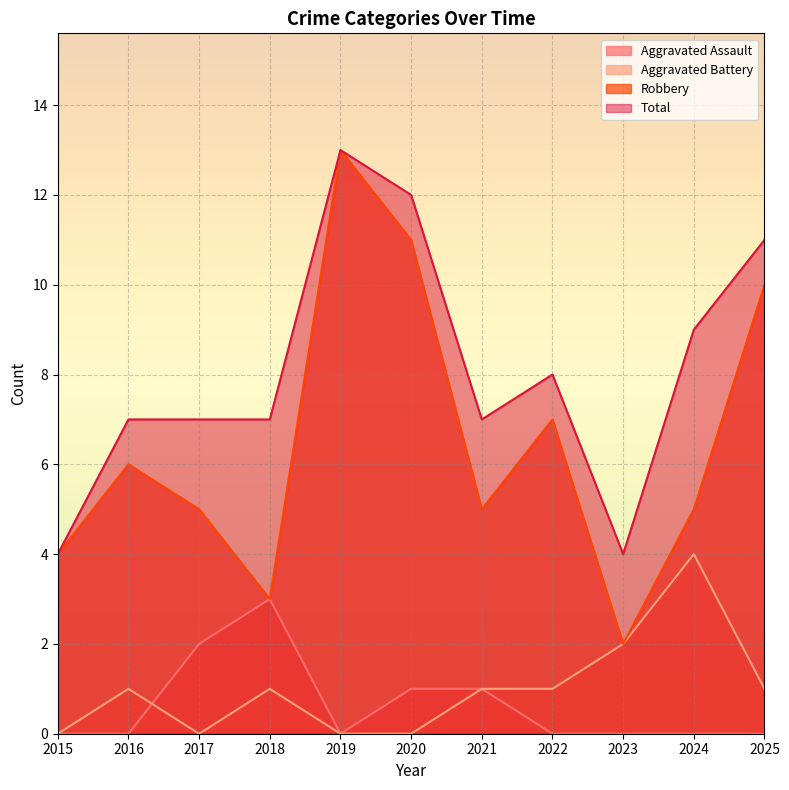

At which category does Aggravated Battery reach its first local valley?

2017